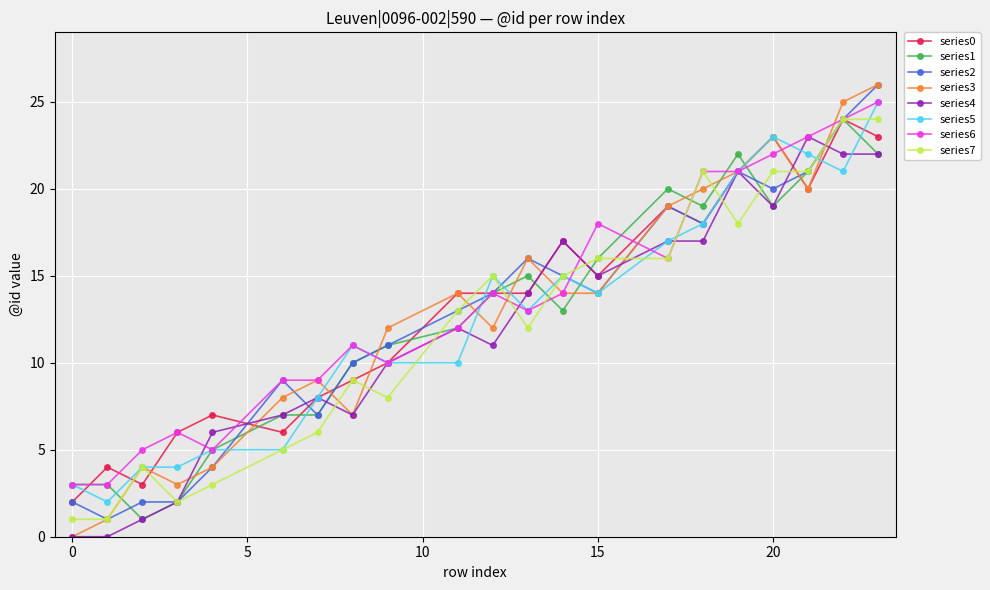

What is the maximum value shown in the chart?

26